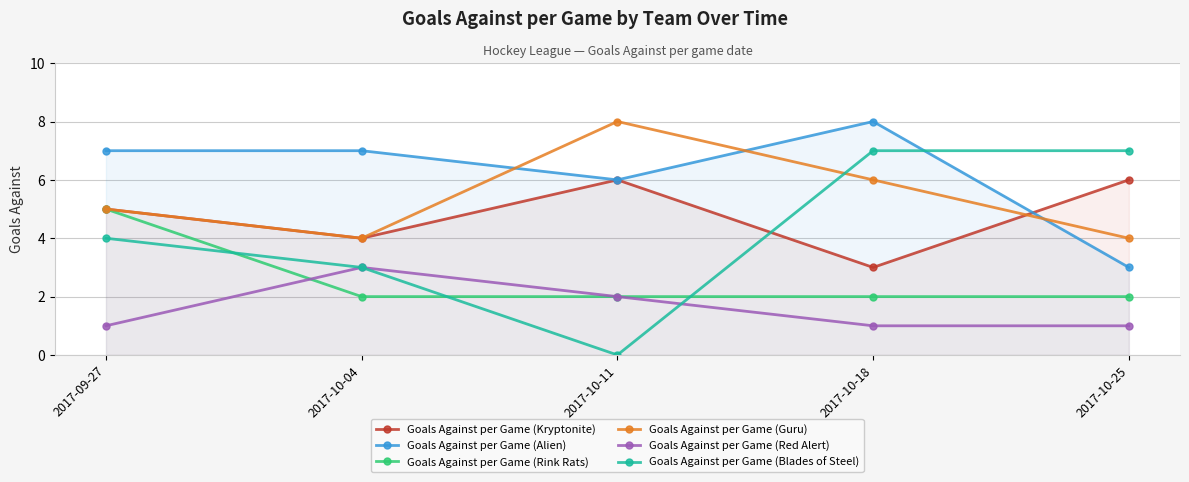

What is the difference between the maximum and second lowest values in the Goals Against per Game (Rink Rats) series?

3